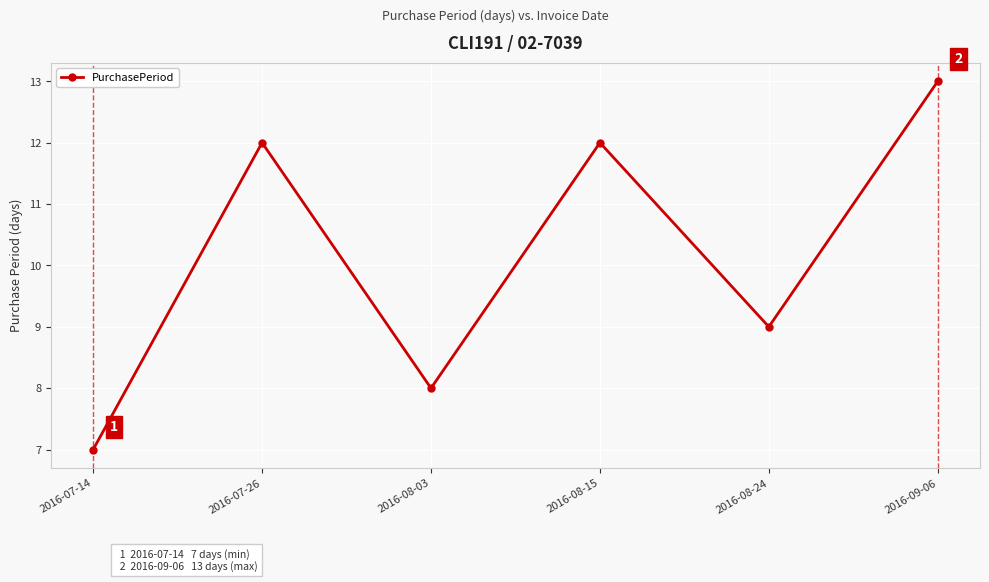

Approximately how many times larger is the value at 2016-09-06 compared to 2016-08-24?

1.4